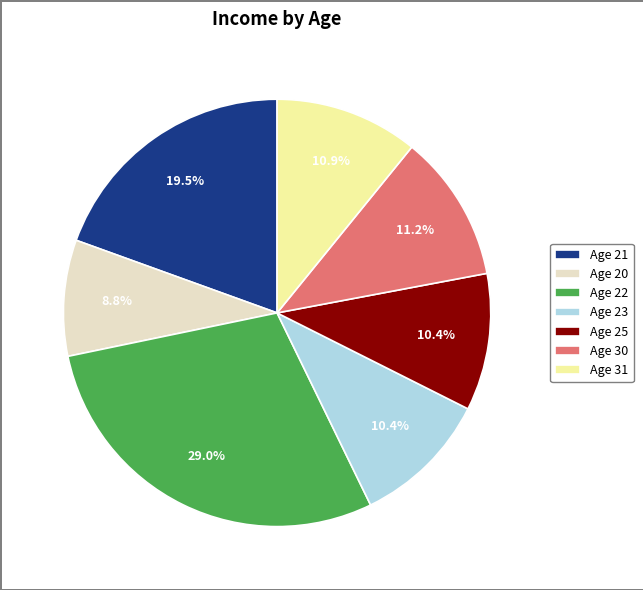

To the nearest percent, what is the difference between the largest and smallest slice percentages?

20%